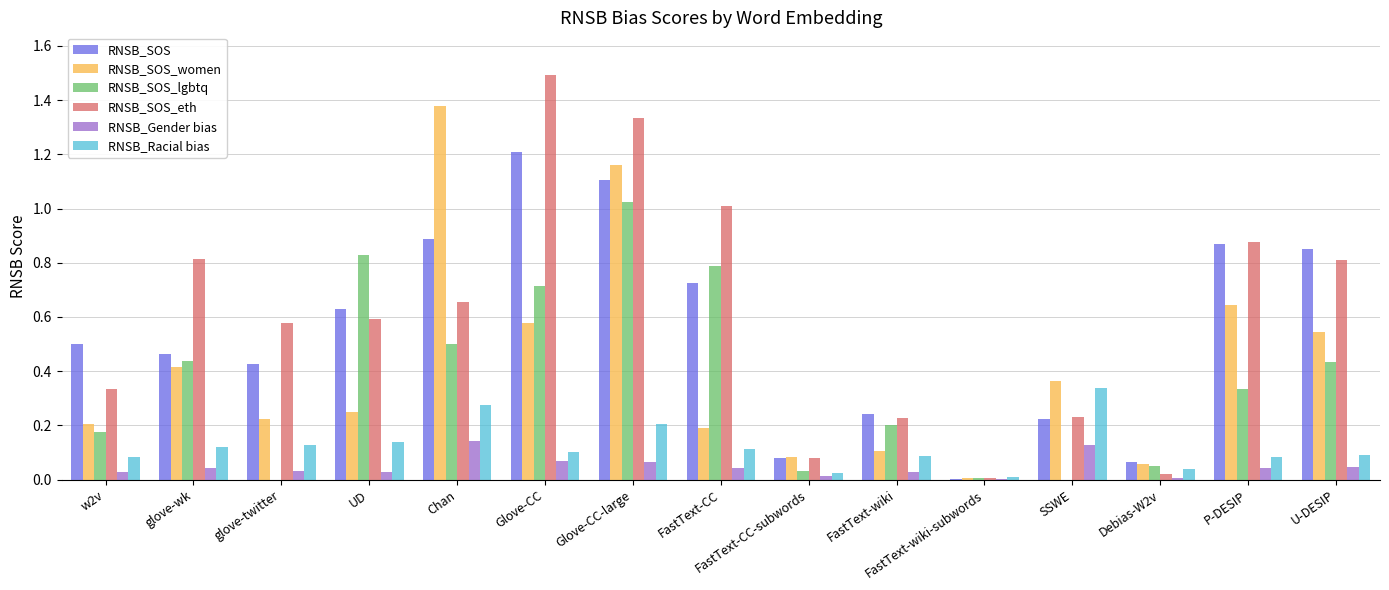

Between Chan and U-DESIP, which series saw the biggest shift?

RNSB_SOS_women